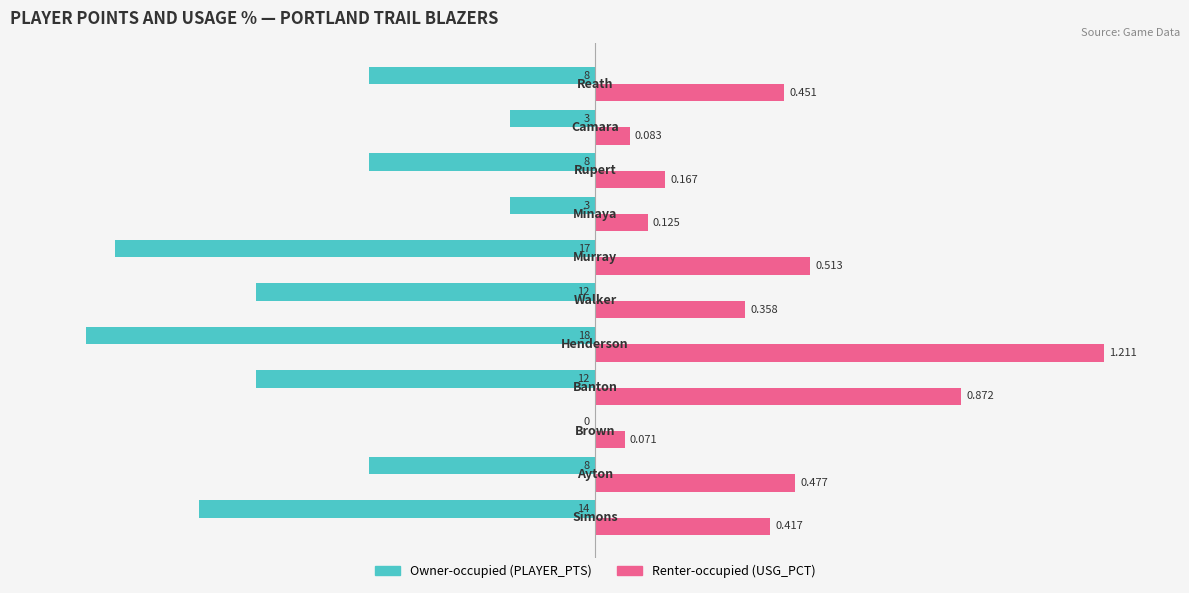

What are all the series names shown in the legend?

Owner-occupied (PLAYER_PTS), Renter-occupied (USG_PCT)